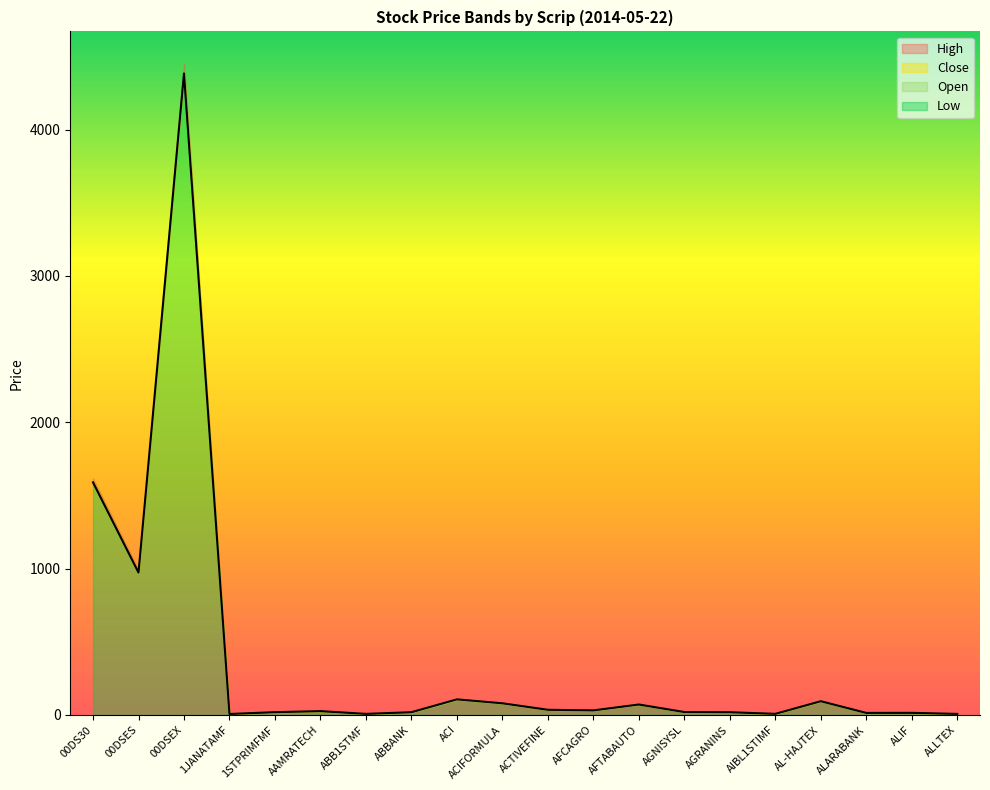

At which label is Close closest to 2195?

00DS30